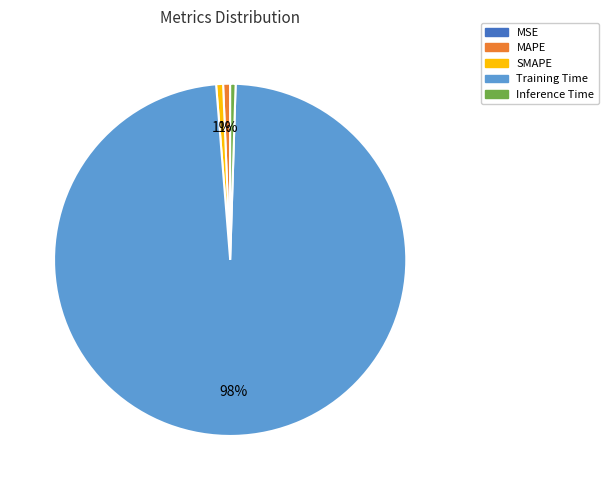

Is the sum of SMAPE and MAPE greater than half?

No